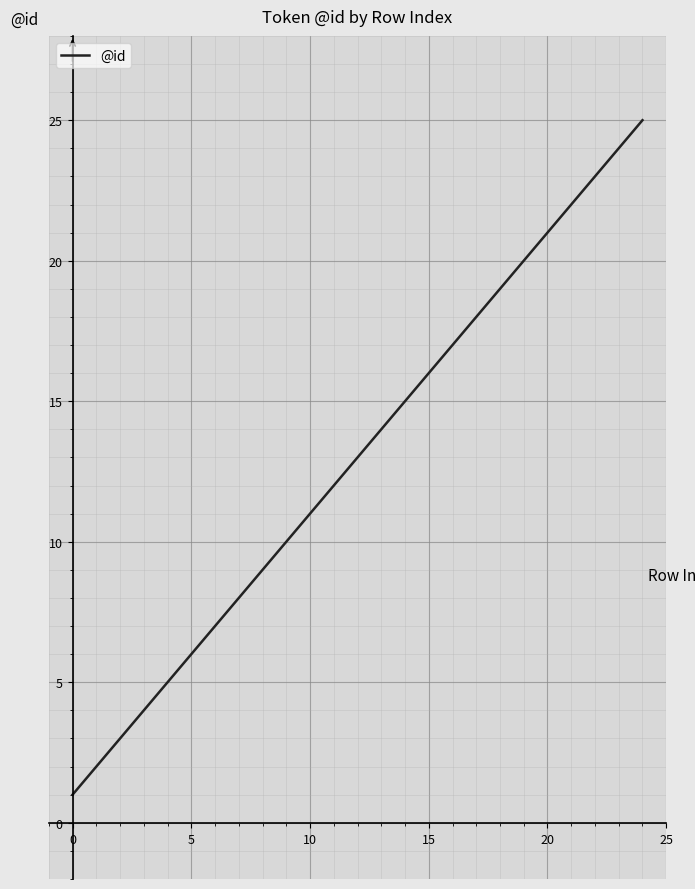

Reading left to right, list all the values displayed in this chart.

1	2	3	4	5	6	7	8	9	10	11	12	13	14	15	16	17	18	19	20	21	22	23	24	25